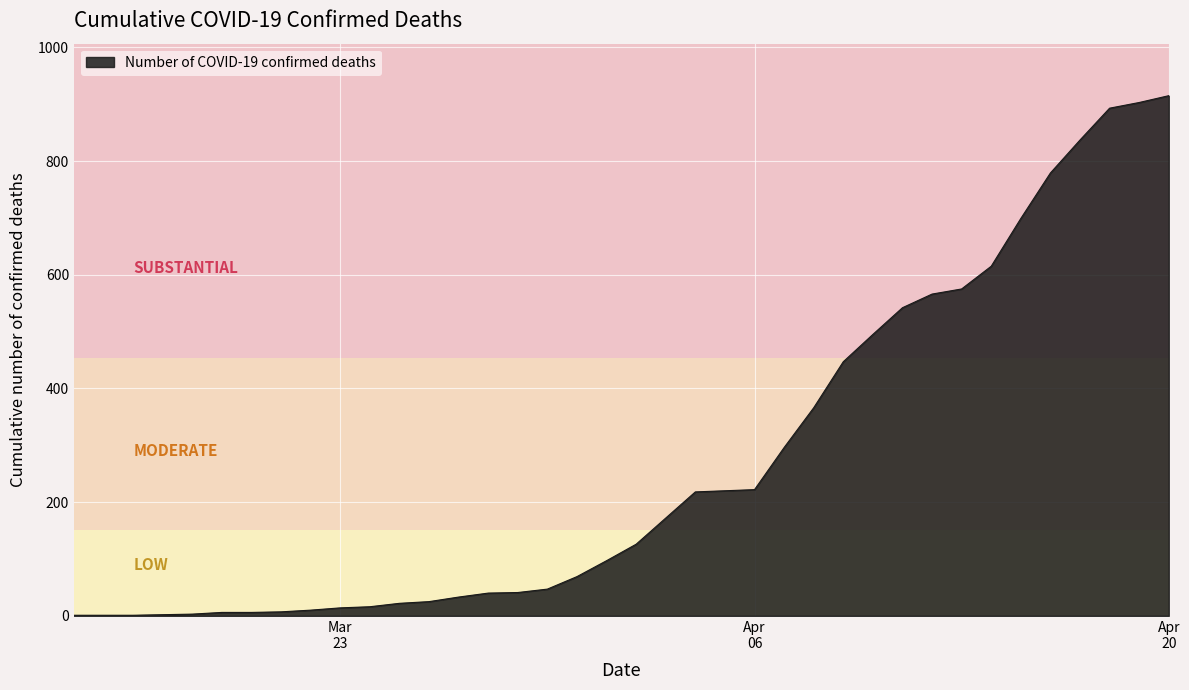

What is the difference between the maximum and minimum values?

914